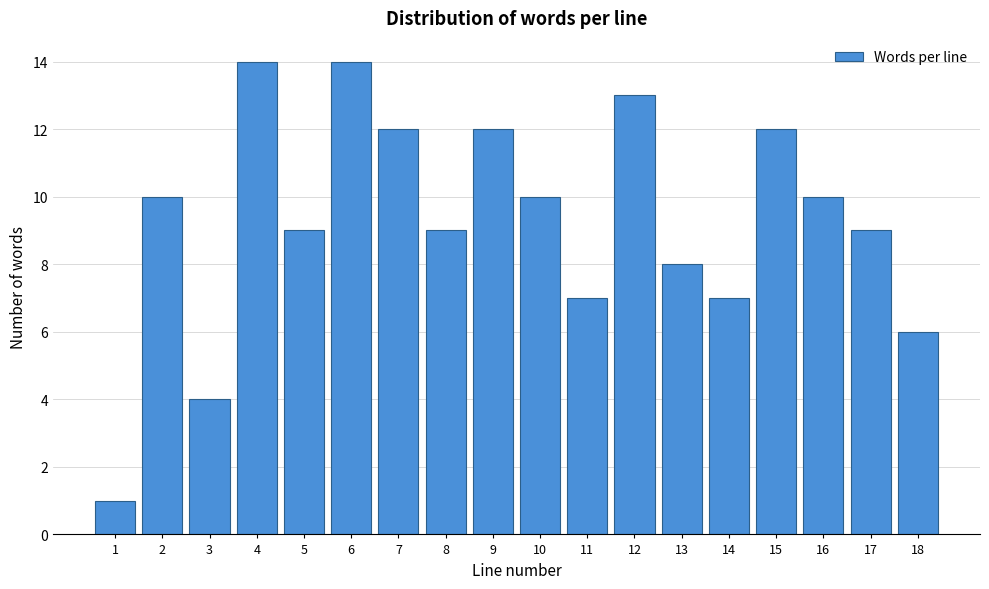

Reading left to right, transcribe all the data shown in this chart.

1=1	2=10	3=4	4=14	5=9	6=14	7=12	8=9	9=12	10=10	11=7	12=13	13=8	14=7	15=12	16=10	17=9	18=6